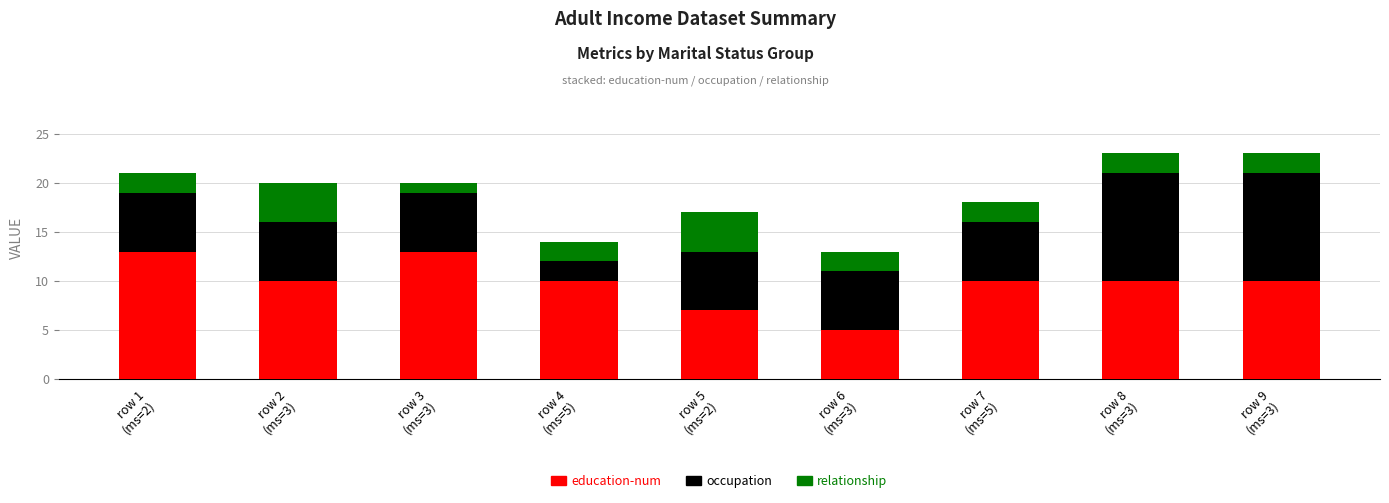

What is the sum of all education-num values?

88